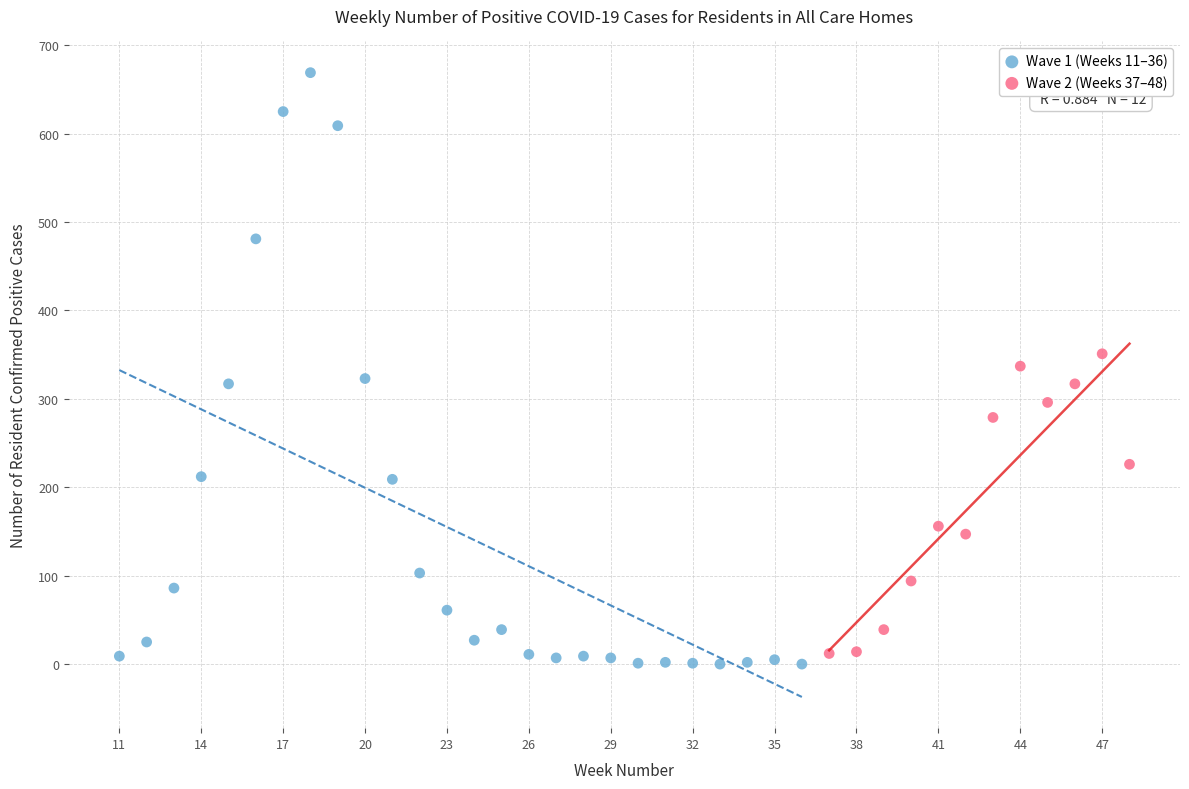

What are all the series names shown in the legend?

Wave 1 (Weeks 11–36), Wave 2 (Weeks 37–48)